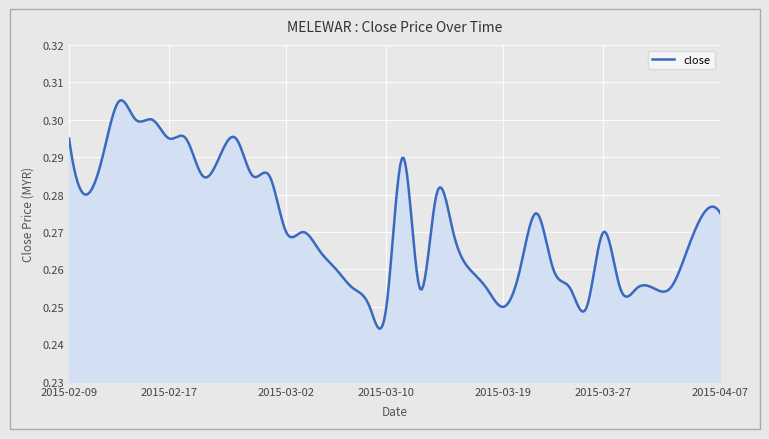

Does the chart display data point markers on the line(s)?

No